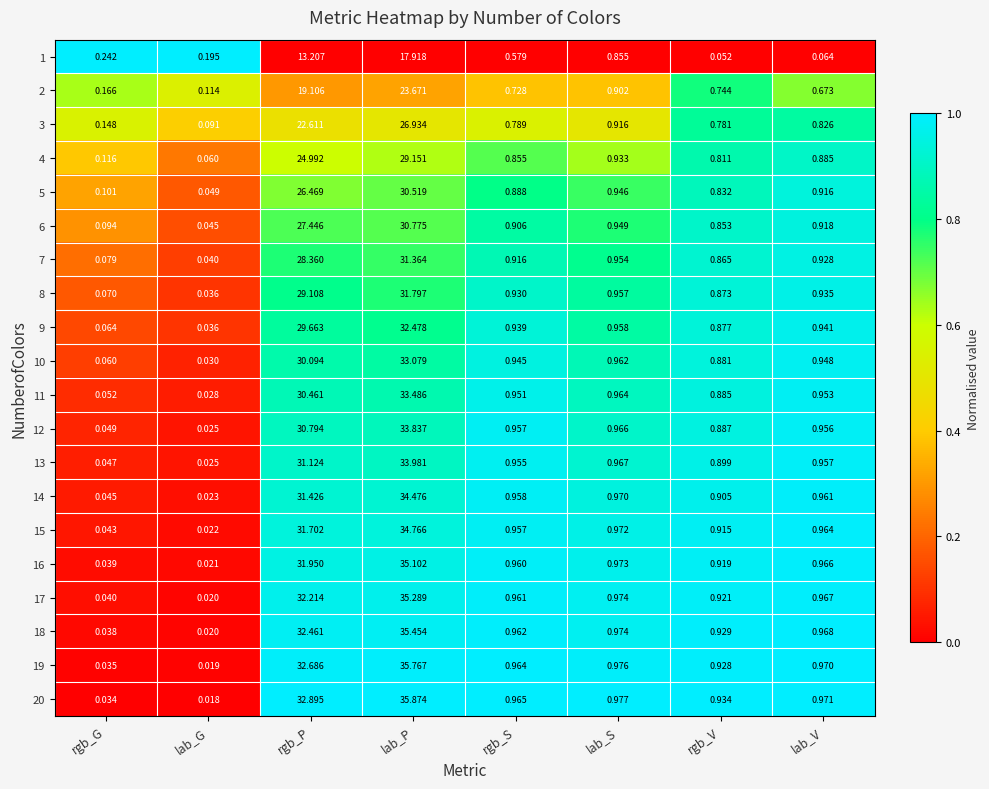

At which category does the chart reach its minimum across all series?

lab_G